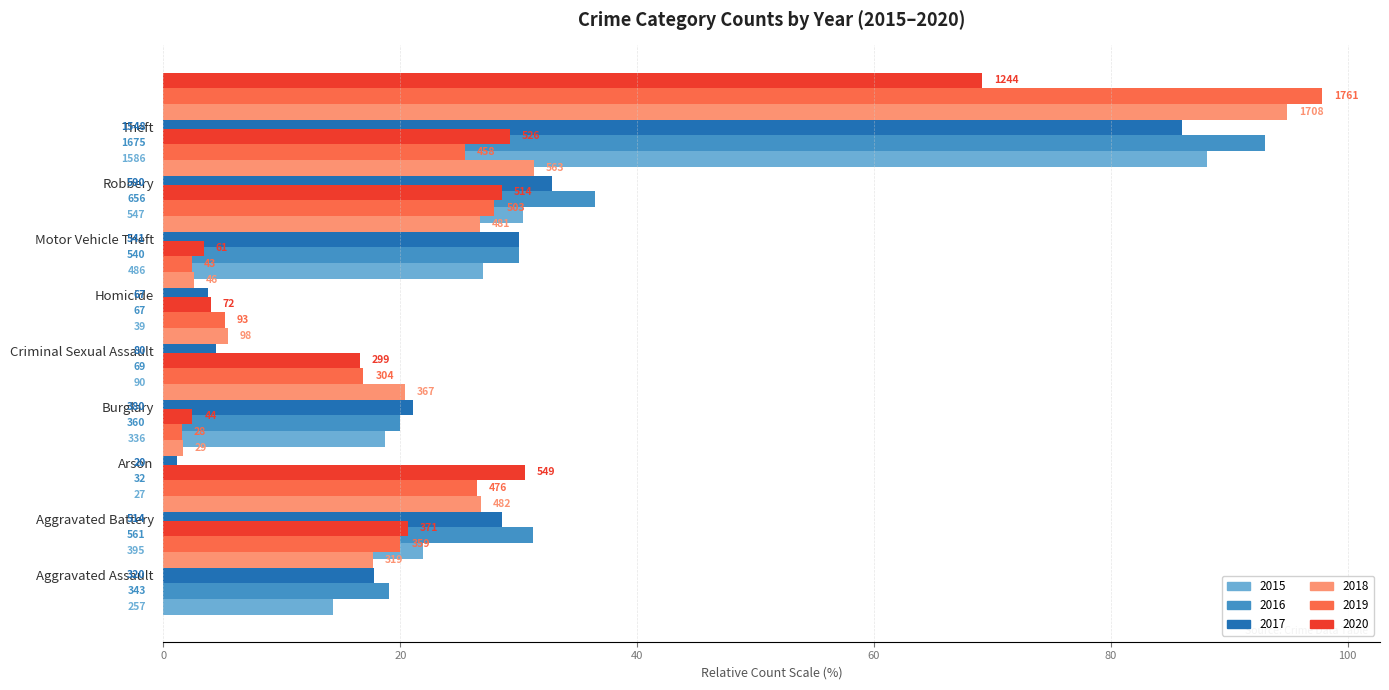

What position from the left is Aggravated Assault?

1